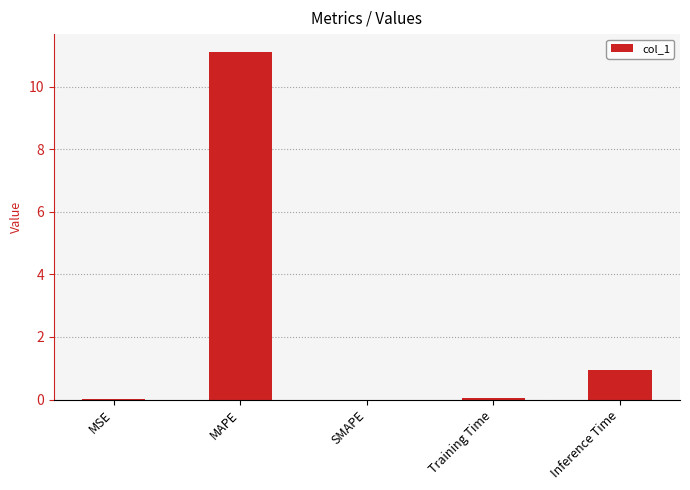

Read the value at Inference Time.

0.9